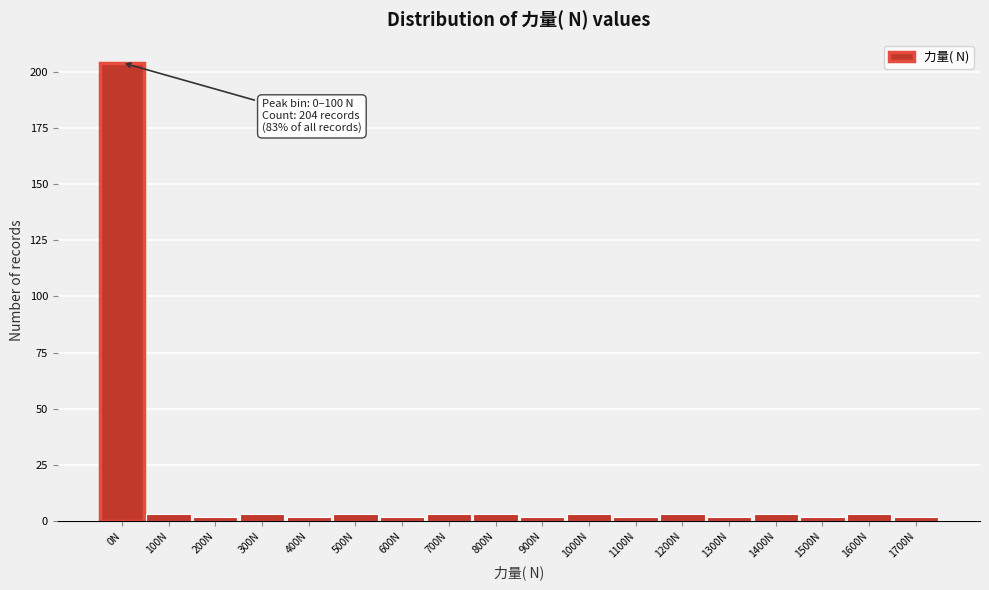

Reading left to right, extract all data points from this chart.

0N=204	100N=3	200N=2	300N=3	400N=2	500N=3	600N=2	700N=3	800N=3	900N=2	1000N=3	1100N=2	1200N=3	1300N=2	1400N=3	1500N=2	1600N=3	1700N=2